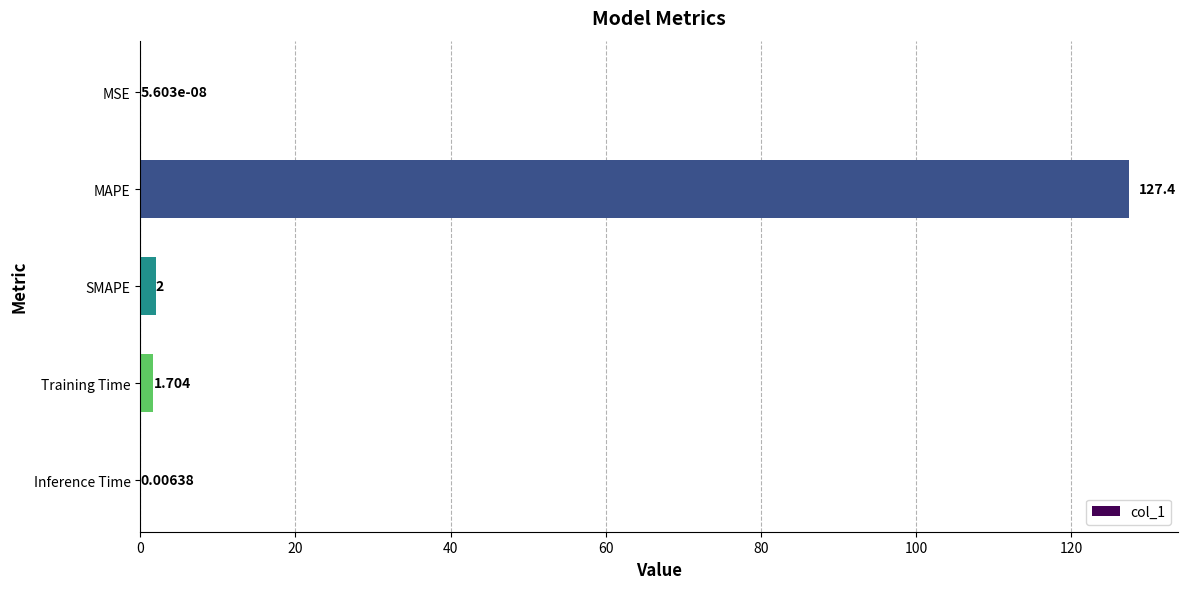

At which category does the chart reach its peak across all series?

MAPE